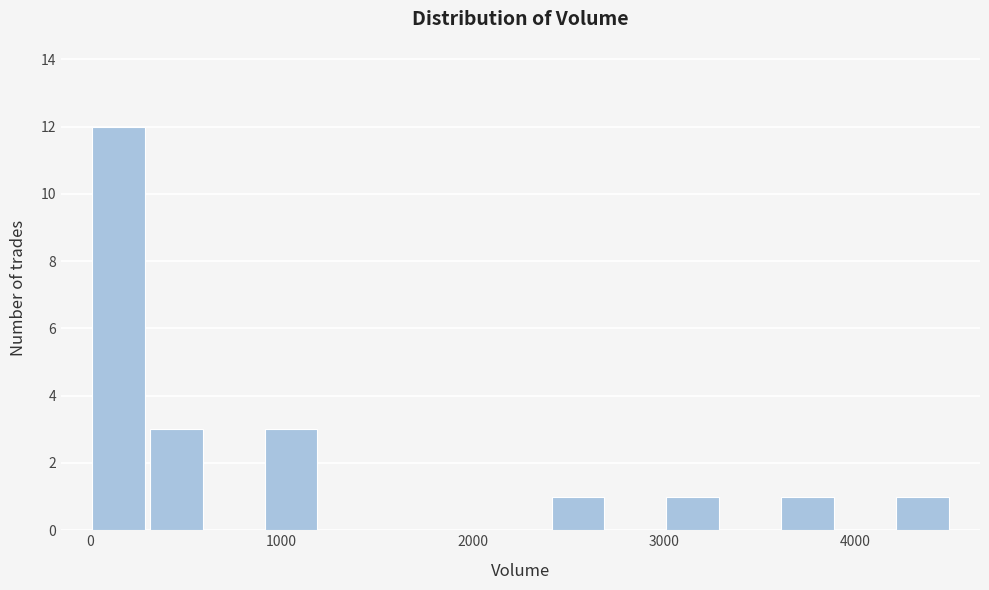

Read against the x-axis, roughly where is the centre of the tallest bar?

200